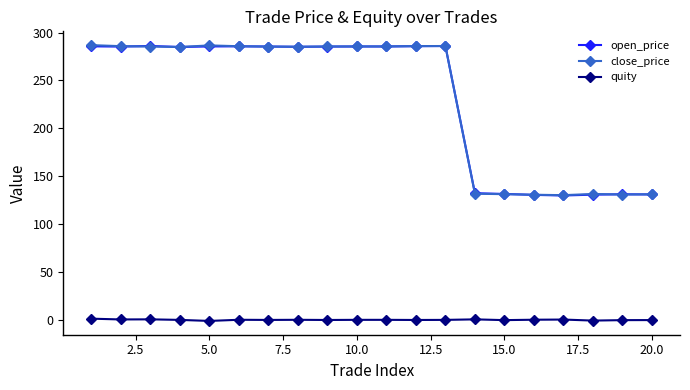

How many data points in open_price are less than 285?

8